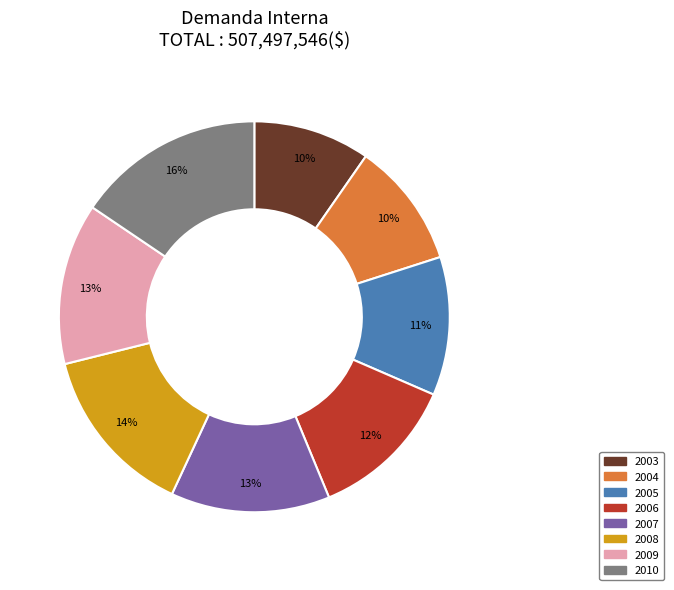

To the nearest percent, what portion does 2010 represent?

16%